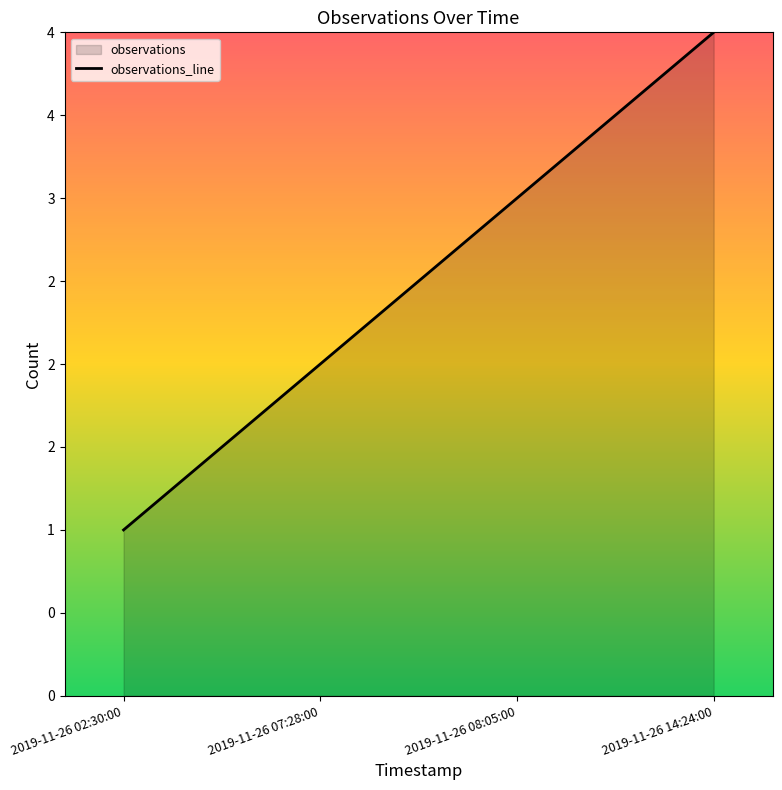

What is the change in value from 2019-11-26 08:05:00 to 2019-11-26 14:24:00?

+1